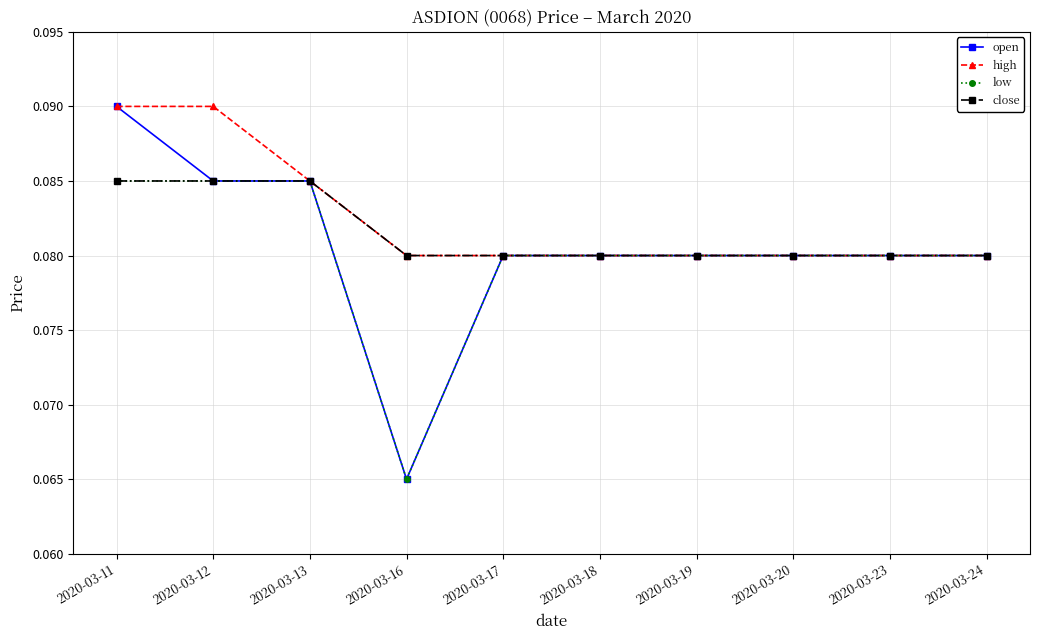

How many categories are shown in the chart?

10